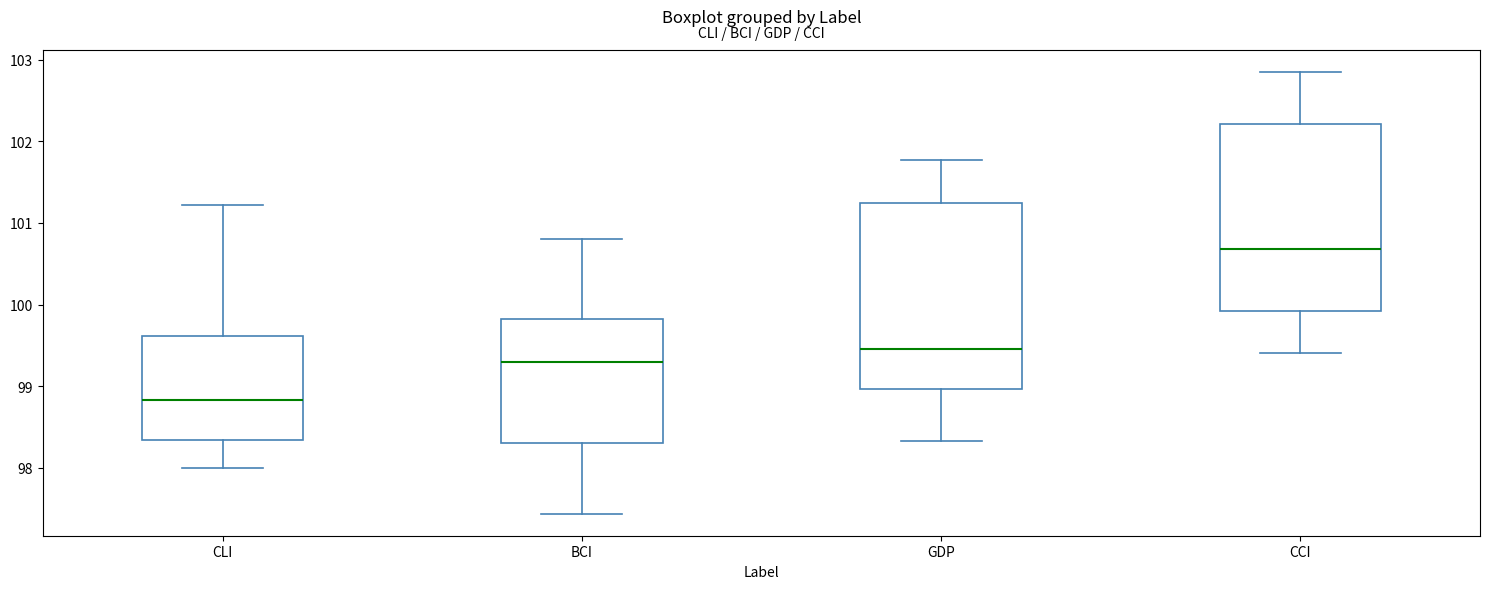

Which box's median line is the lowest?

CLI